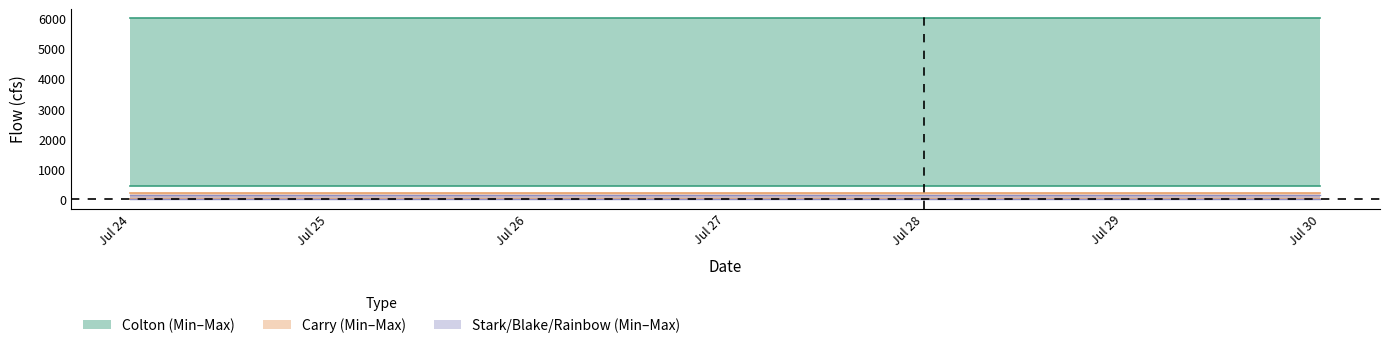

How many data points does each series have?

7